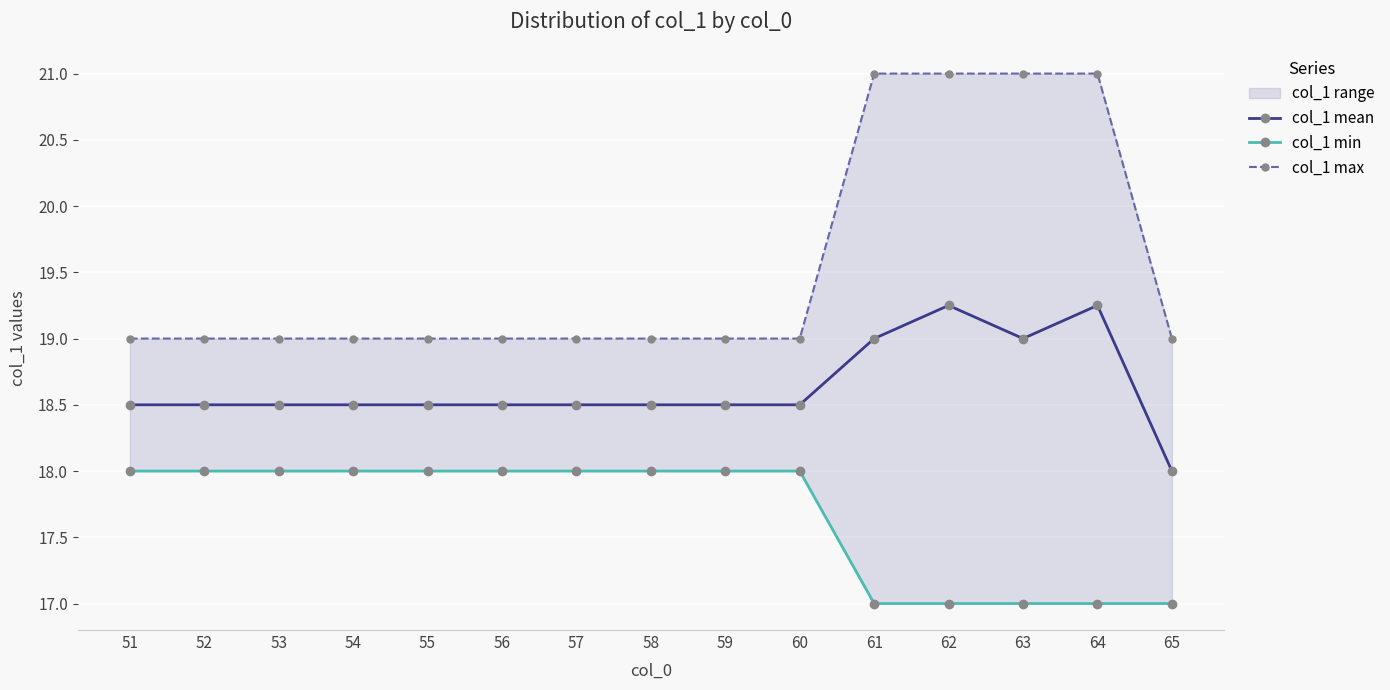

At how many categories does at least one series exceed 18?

15